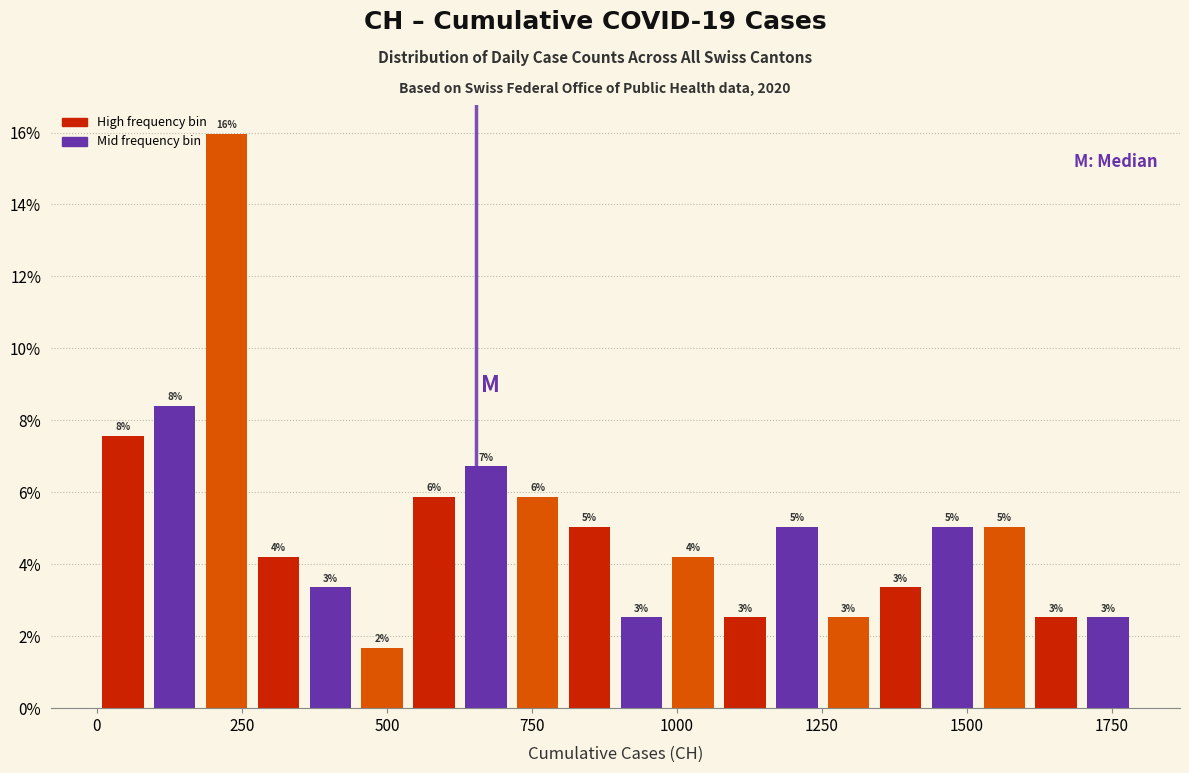

Read against the x-axis, roughly where is the centre of the tallest bar?

200